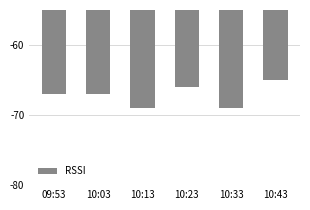

What value does the data have at 10:43?

-65